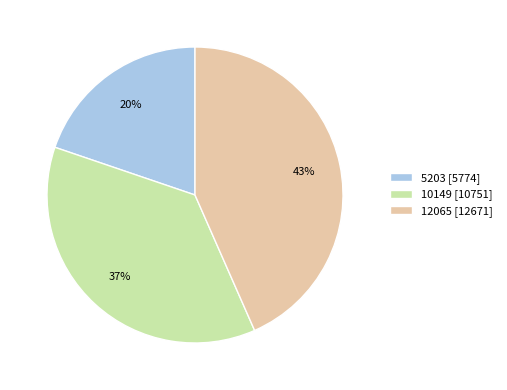

Does 10149 account for over 50% of the chart?

No